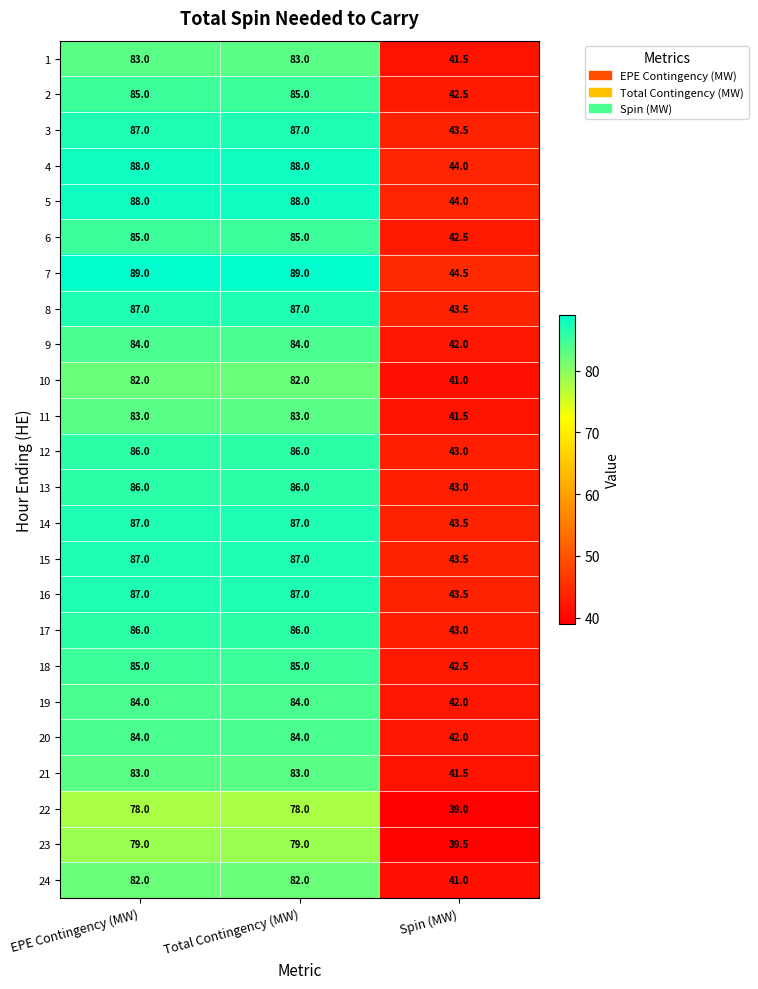

What is the total value across all series at EPE Contingency (MW)?

2035.0